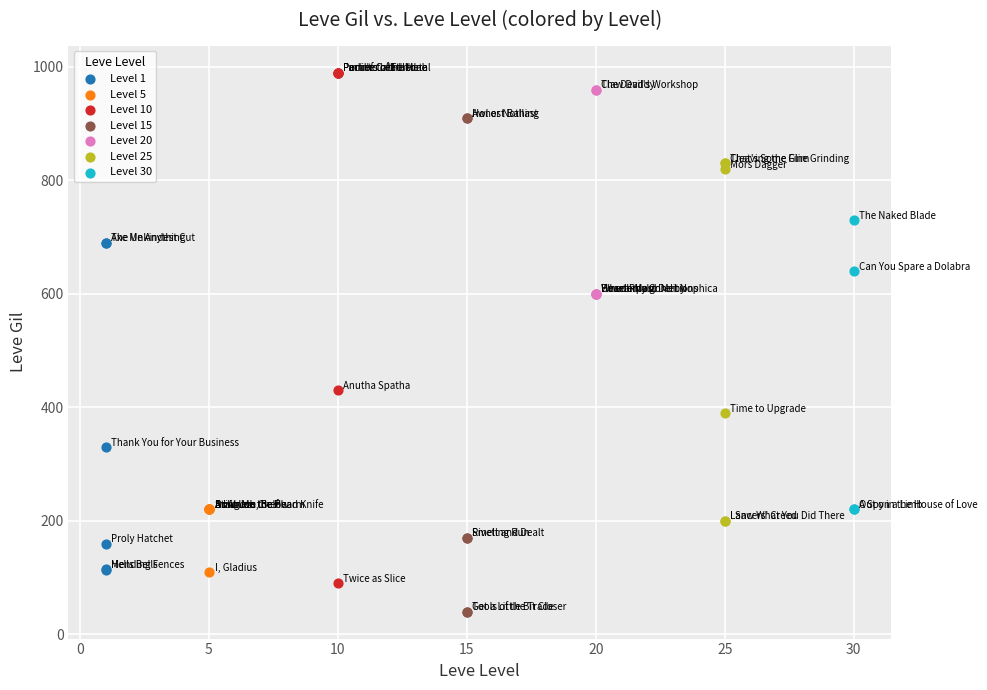

Which series contains the lowest Y value?

Level 15